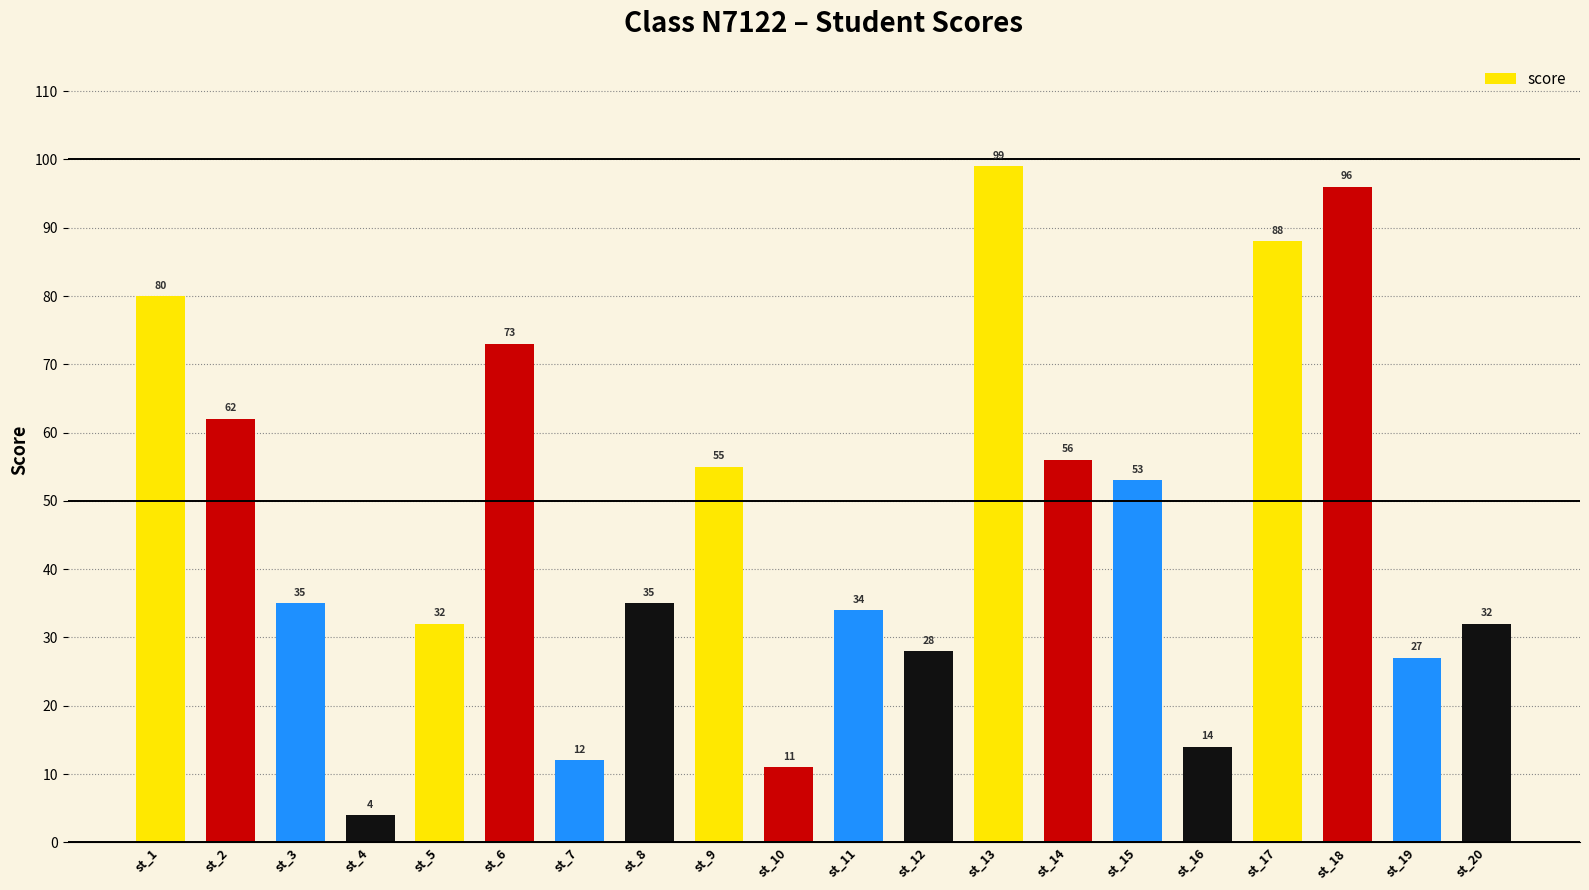

How many data points does each series have?

20